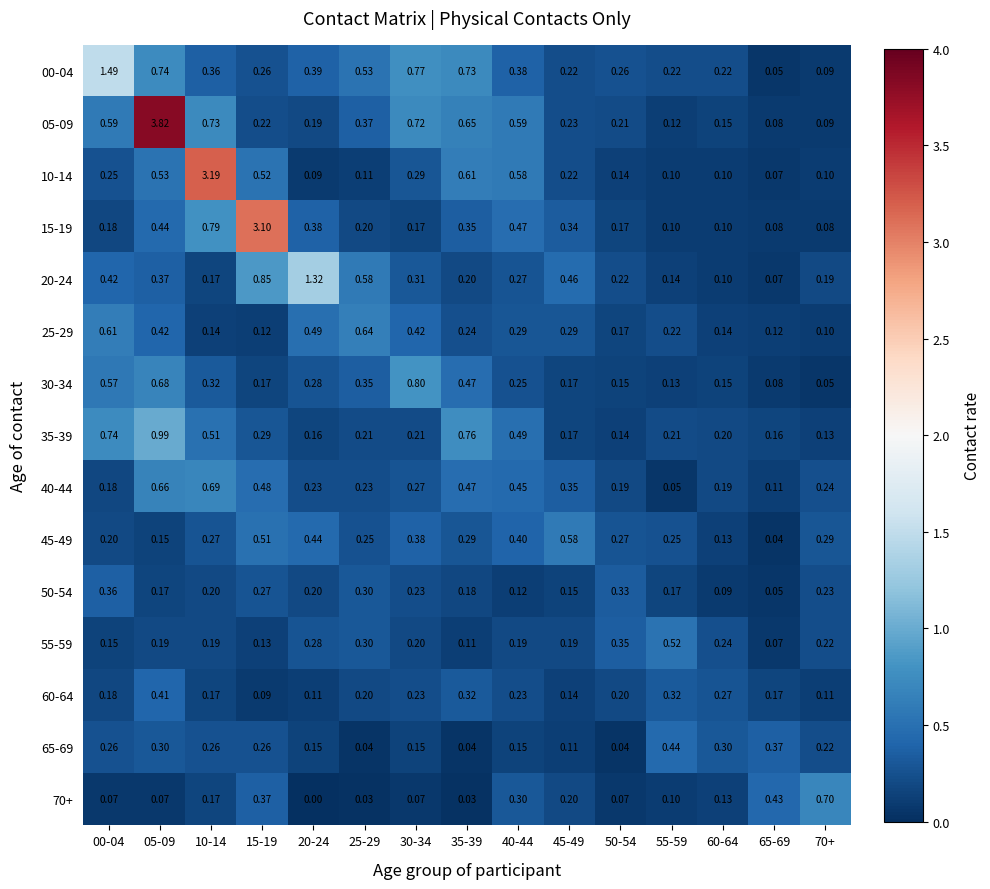

Is the value of 55-59 at 20-24 greater than the value of 65-69 at 15-19?

Yes